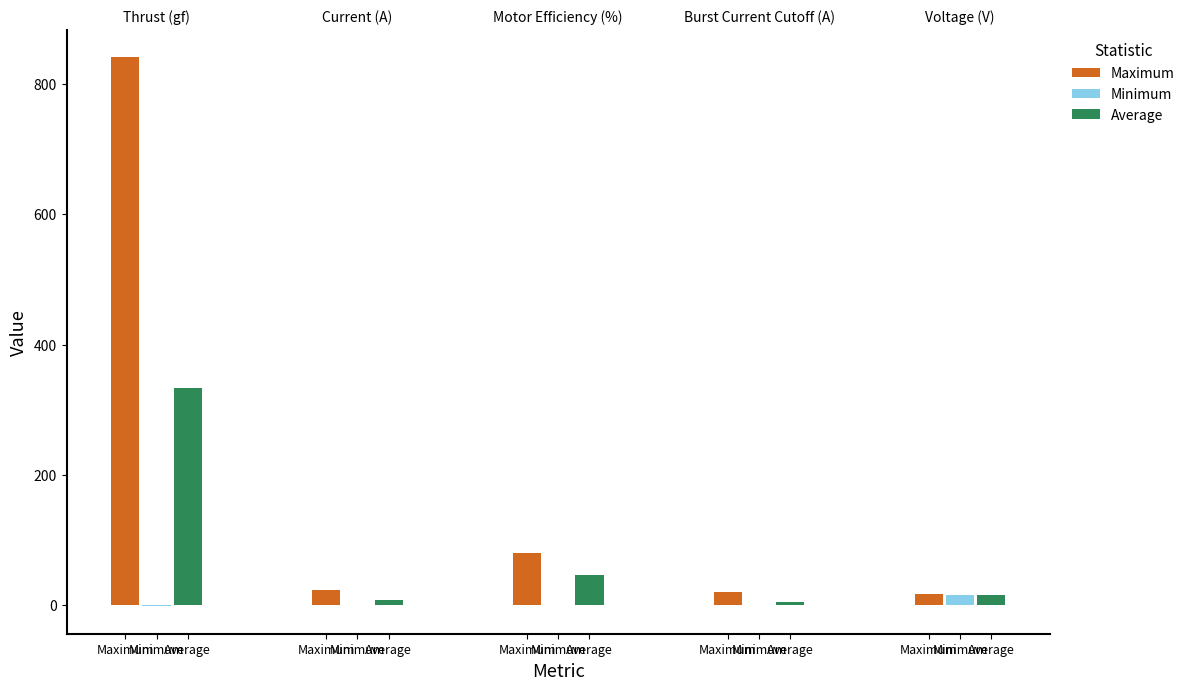

How many data points does each series have?

5